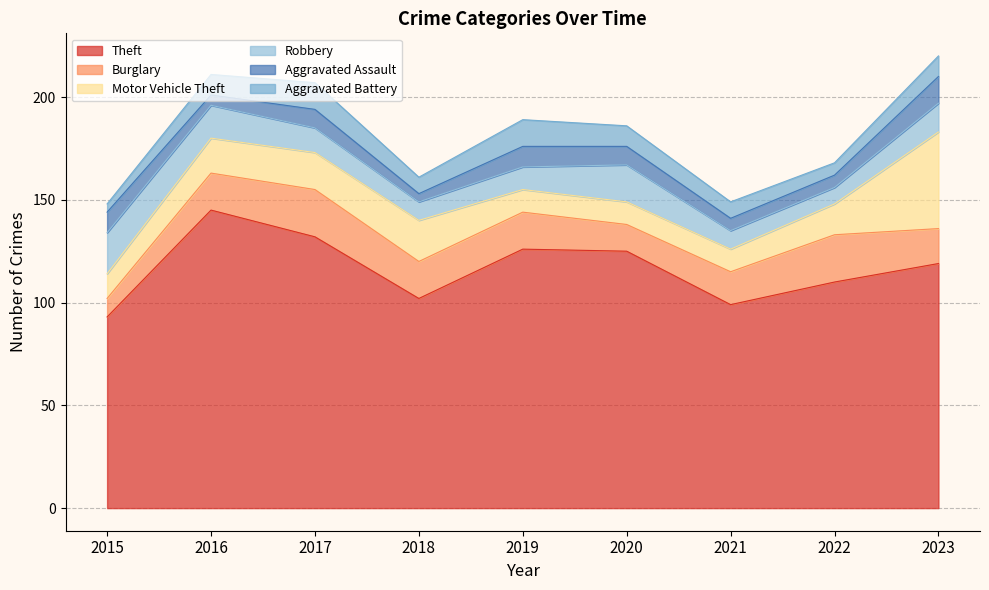

Which has a higher value, 2019 or 2020?

2019